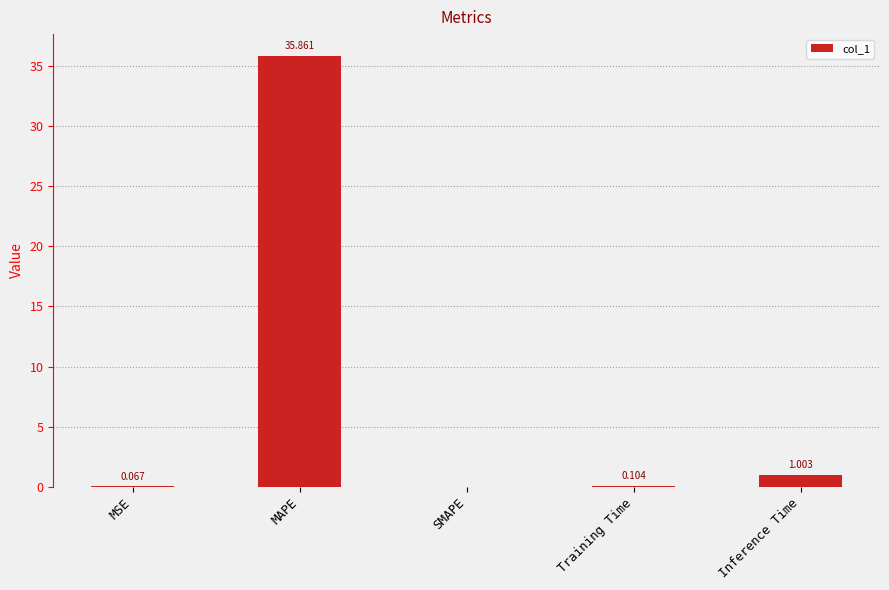

What is the sum of all values?

37.0